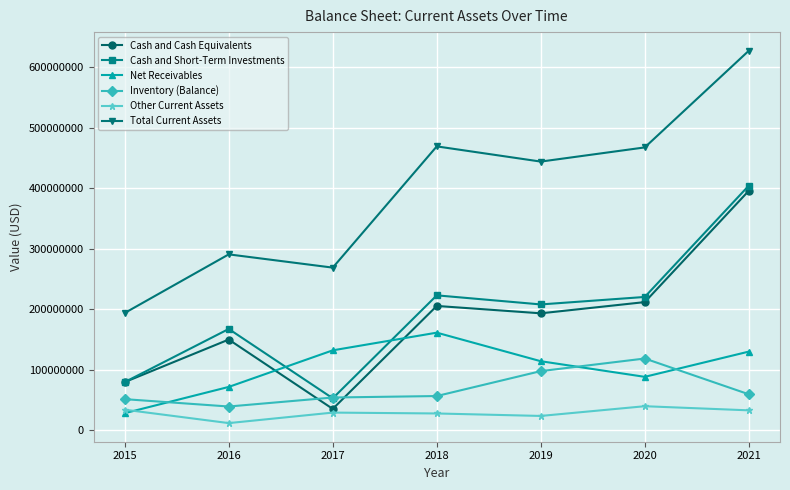

At which category does Net Receivables reach its first local valley?

2020